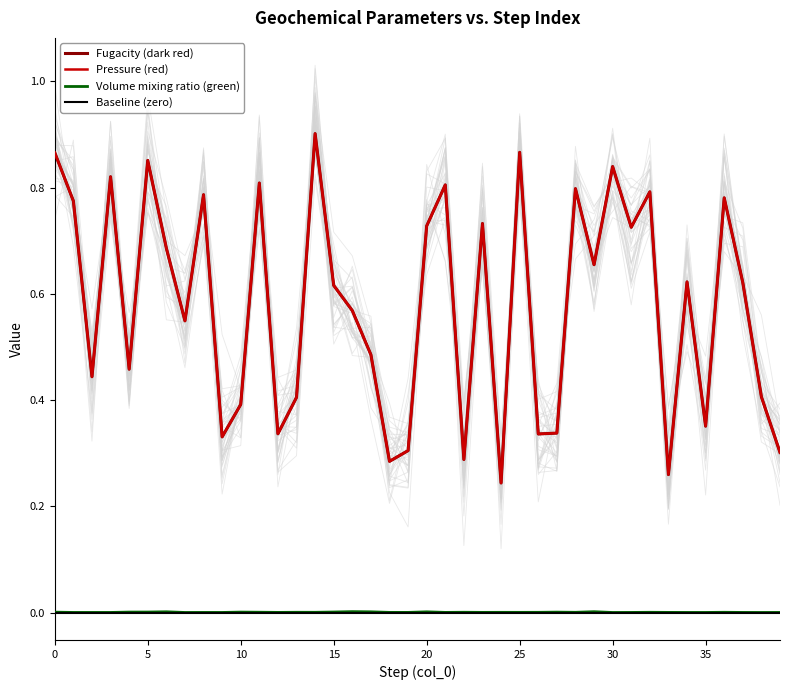

What value does the Pressure (red) series have at 23?

0.7